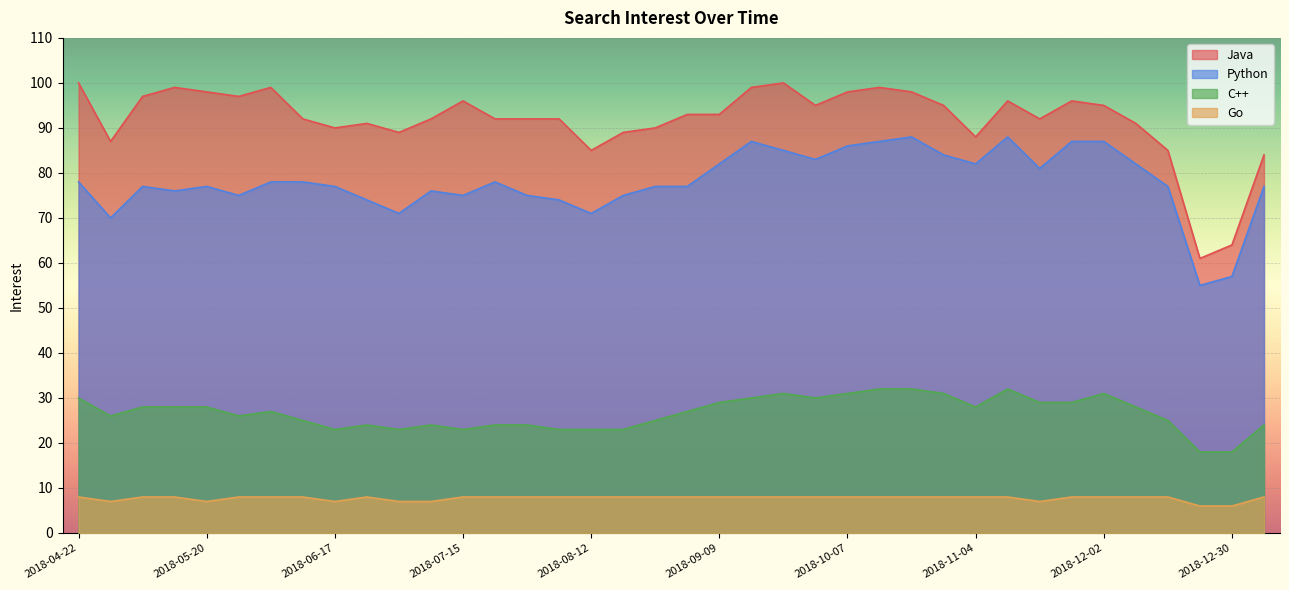

The Python series shows 102 at 2018-12-30. True or false?

False